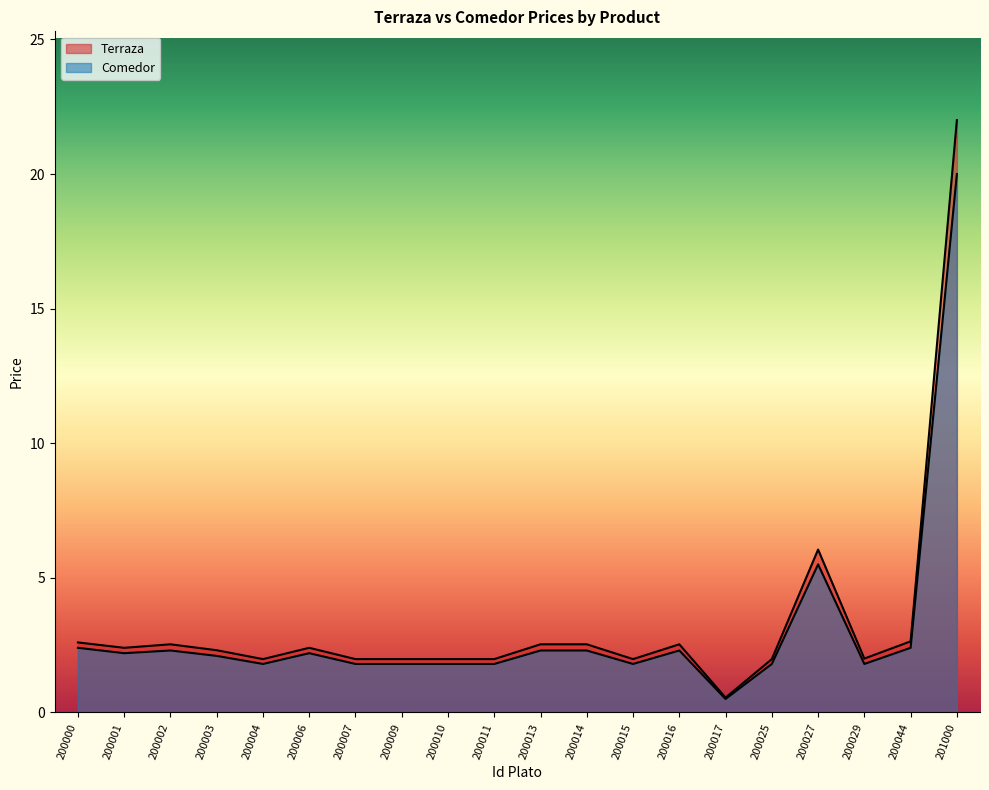

How many interior local valleys does the Terraza series have?

5